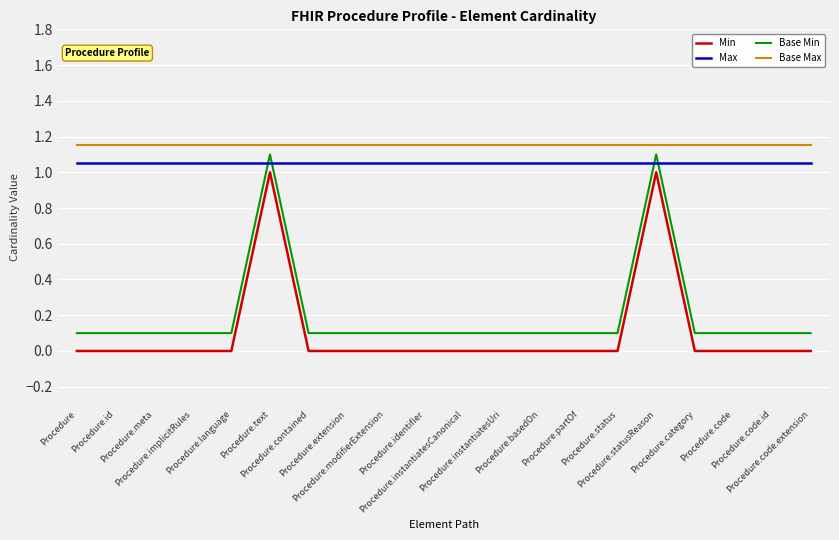

Does the chart display data point markers on the line(s)?

No